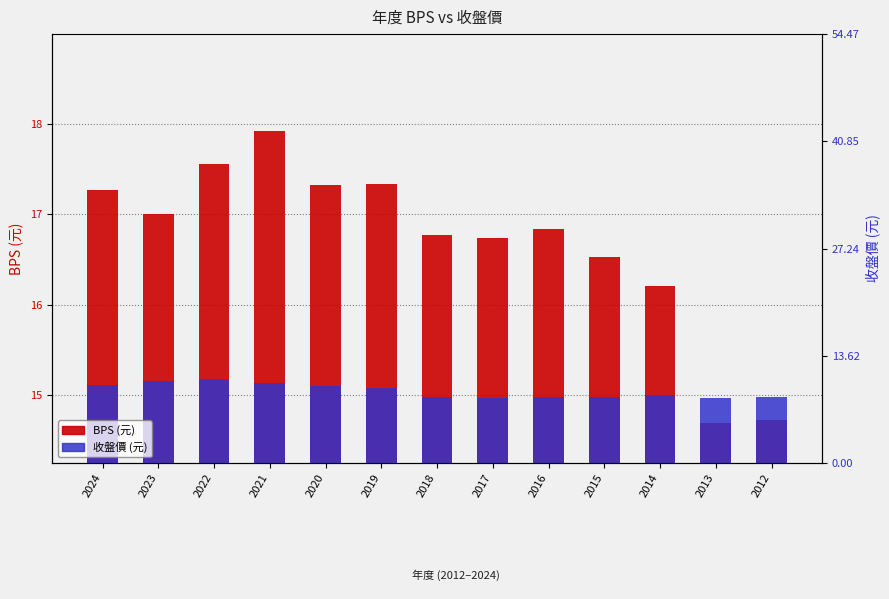

At which category is the sum across all series the highest?

2021